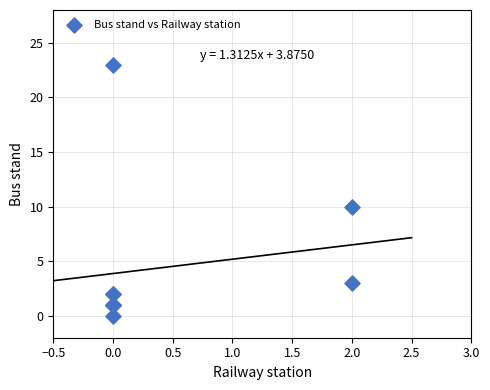

What Y value in the scatter plot is closest to 11?

10